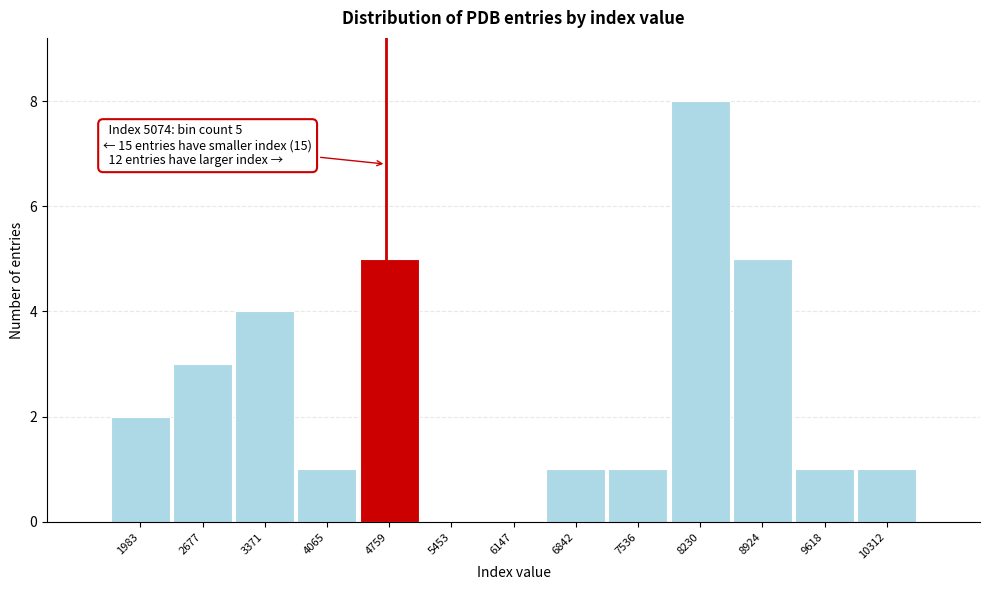

Reading right to left, extract all data points from this chart.

10312=1	9618=1	8924=5	8230=8	7536=1	6842=1	6147=0	5453=0	4759=5	4065=1	3371=4	2677=3	1983=2